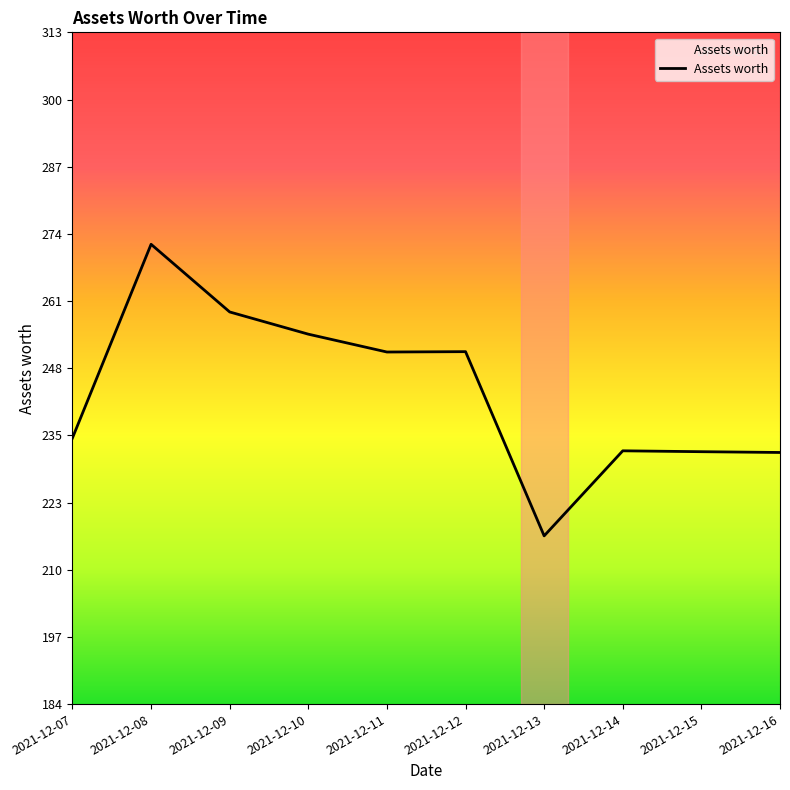

What is the greatest value displayed?

272.3